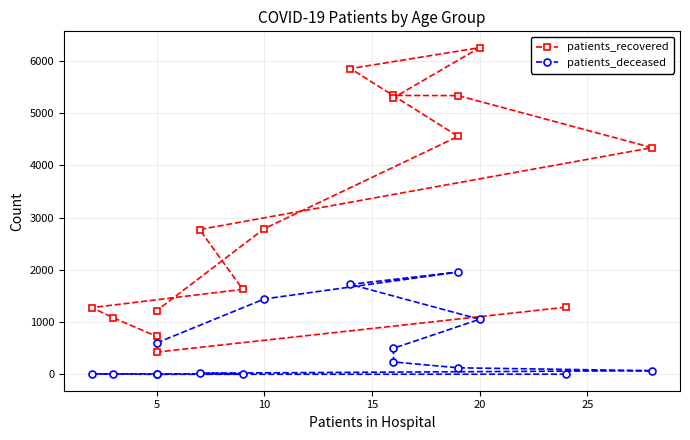

In patients_recovered, how many points are higher than both neighbors (excluding endpoints)?

2